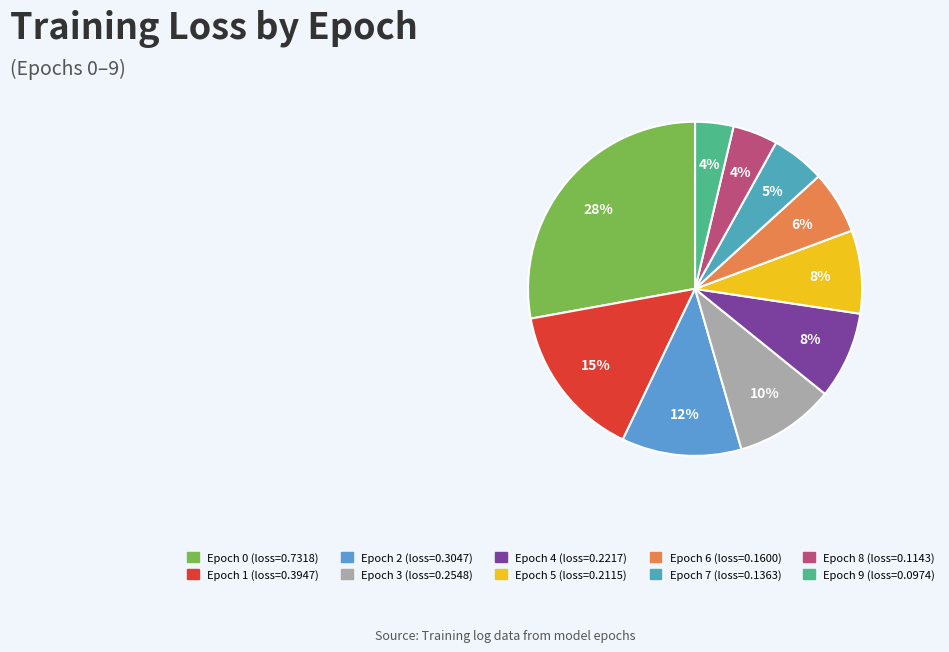

The Epoch 7 slice represents 5% of the pie. True or false?

True